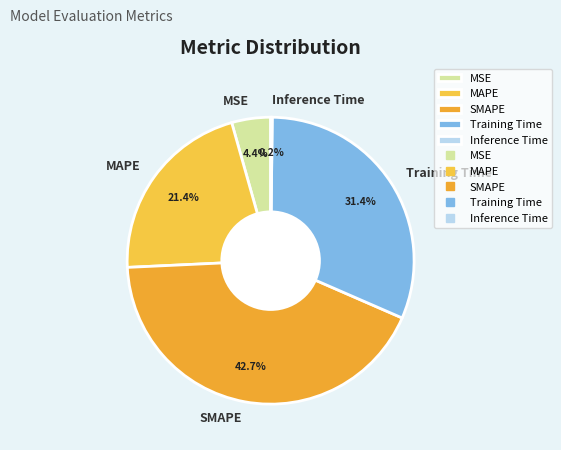

Does any single category account for the majority?

No